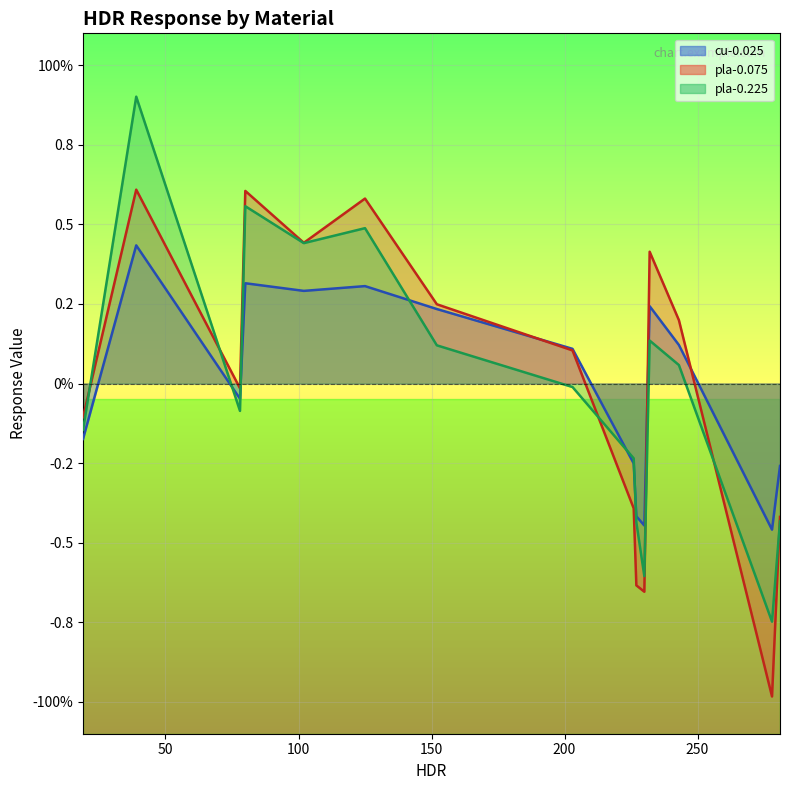

Which has a higher value, 9 or 7?

7